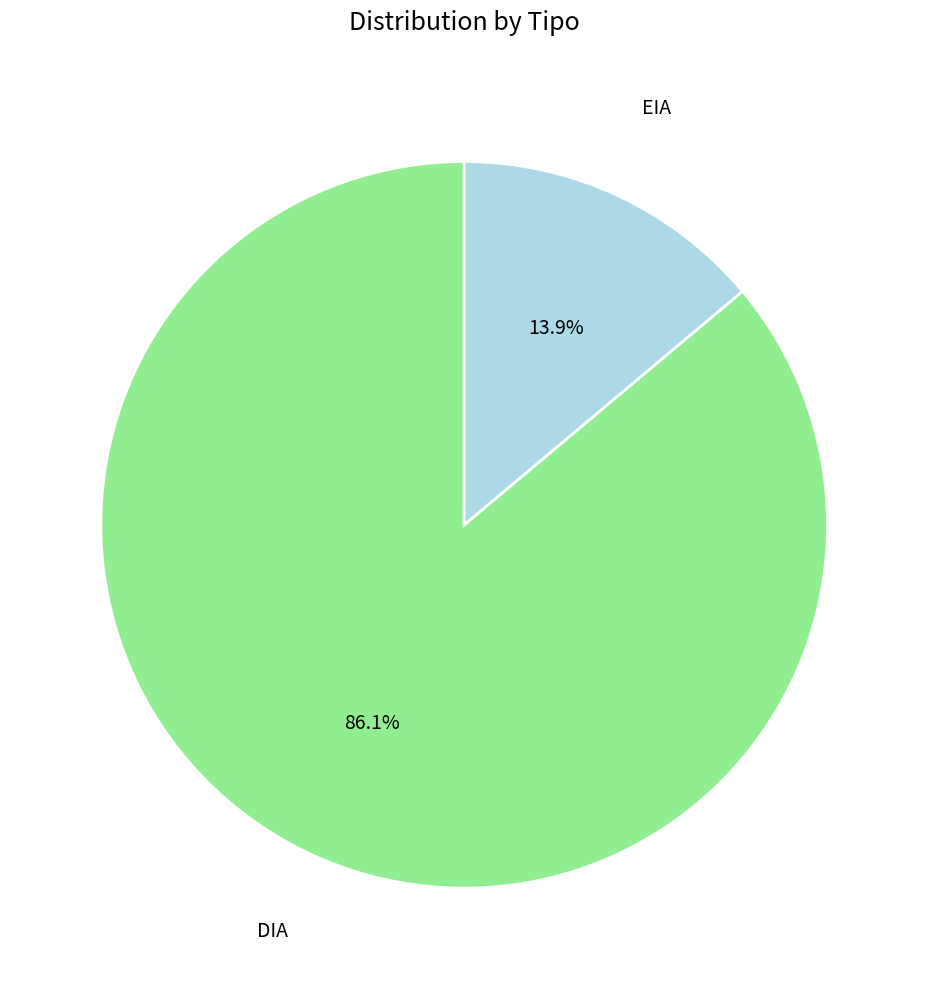

Is it true that EIA is 14% of the pie?

True